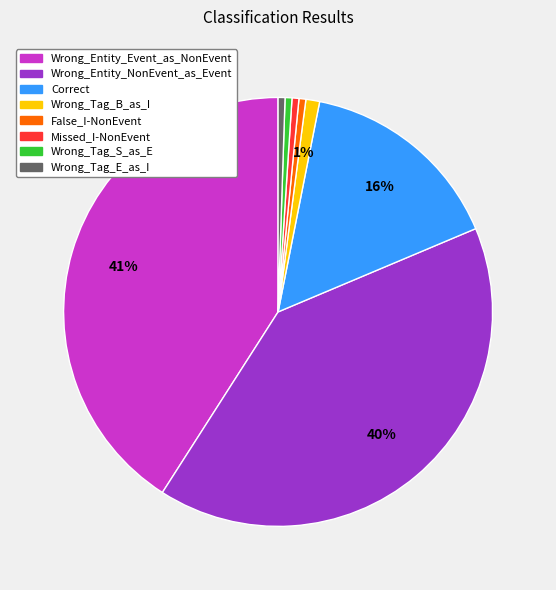

Do Wrong_Tag_B_as_I and Correct together represent more than half of the pie?

No